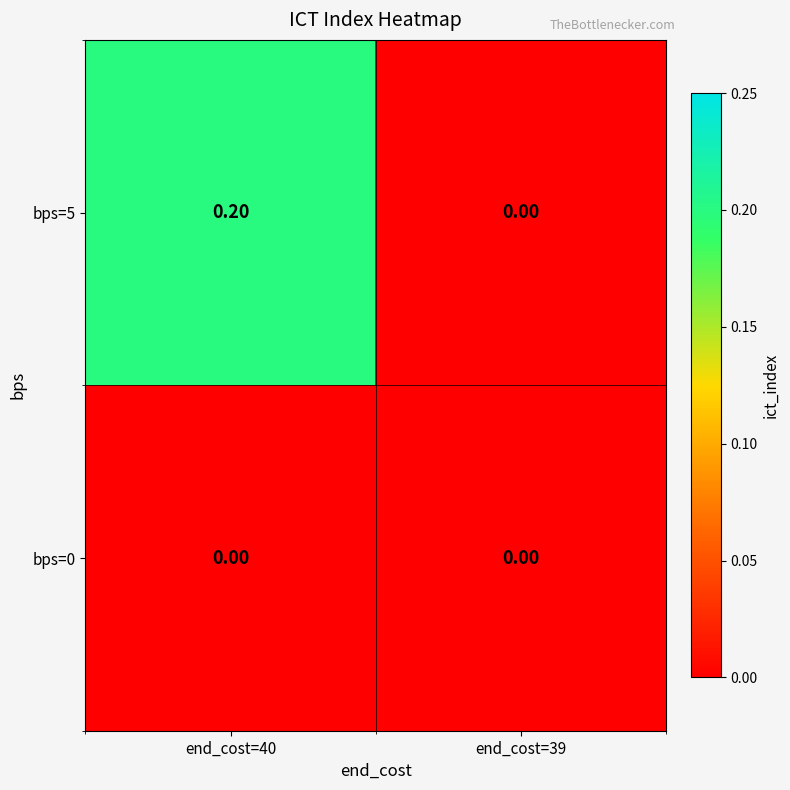

Rank the series by their maximum value, from lowest to highest.

bps=0, bps=5